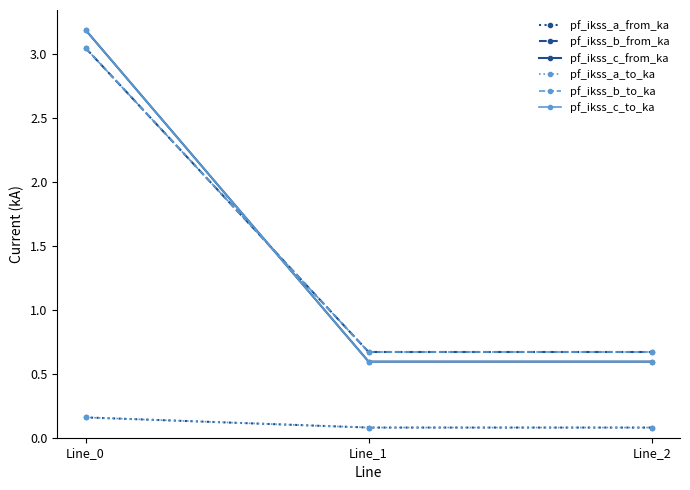

Is this an area chart (filled region under the line)?

No